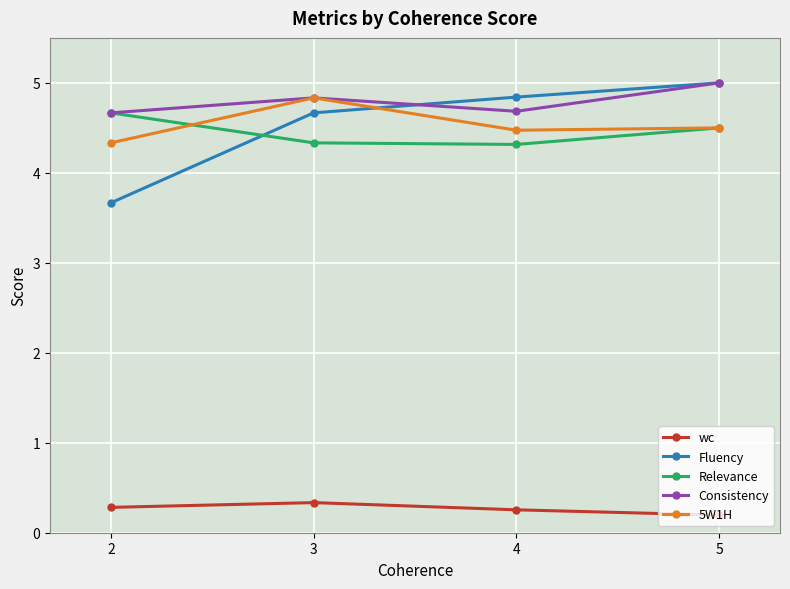

True or false: wc has more than 1 interior local peaks.

False